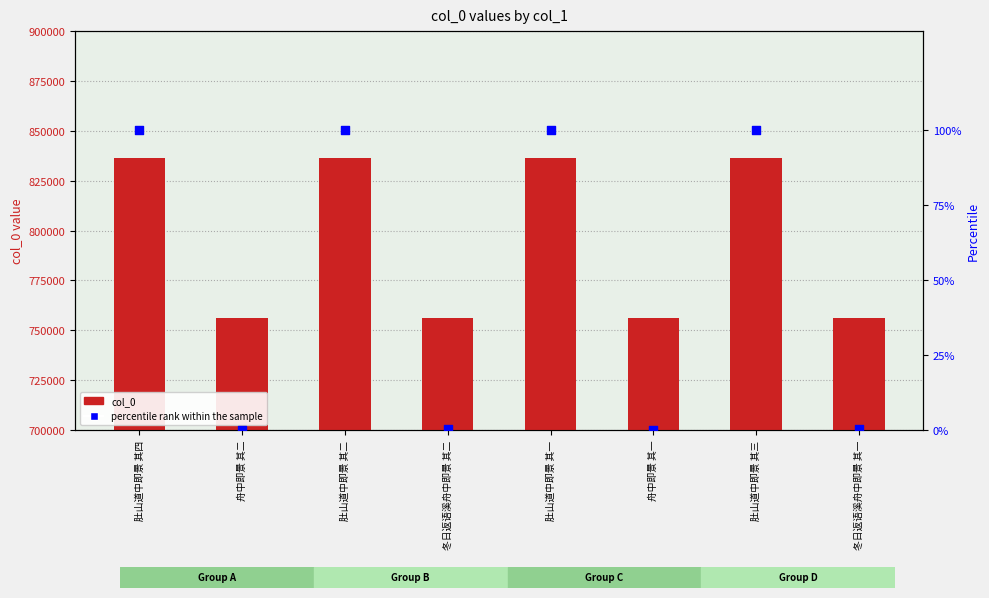

Which series has the widest spread of Y values?

col_0